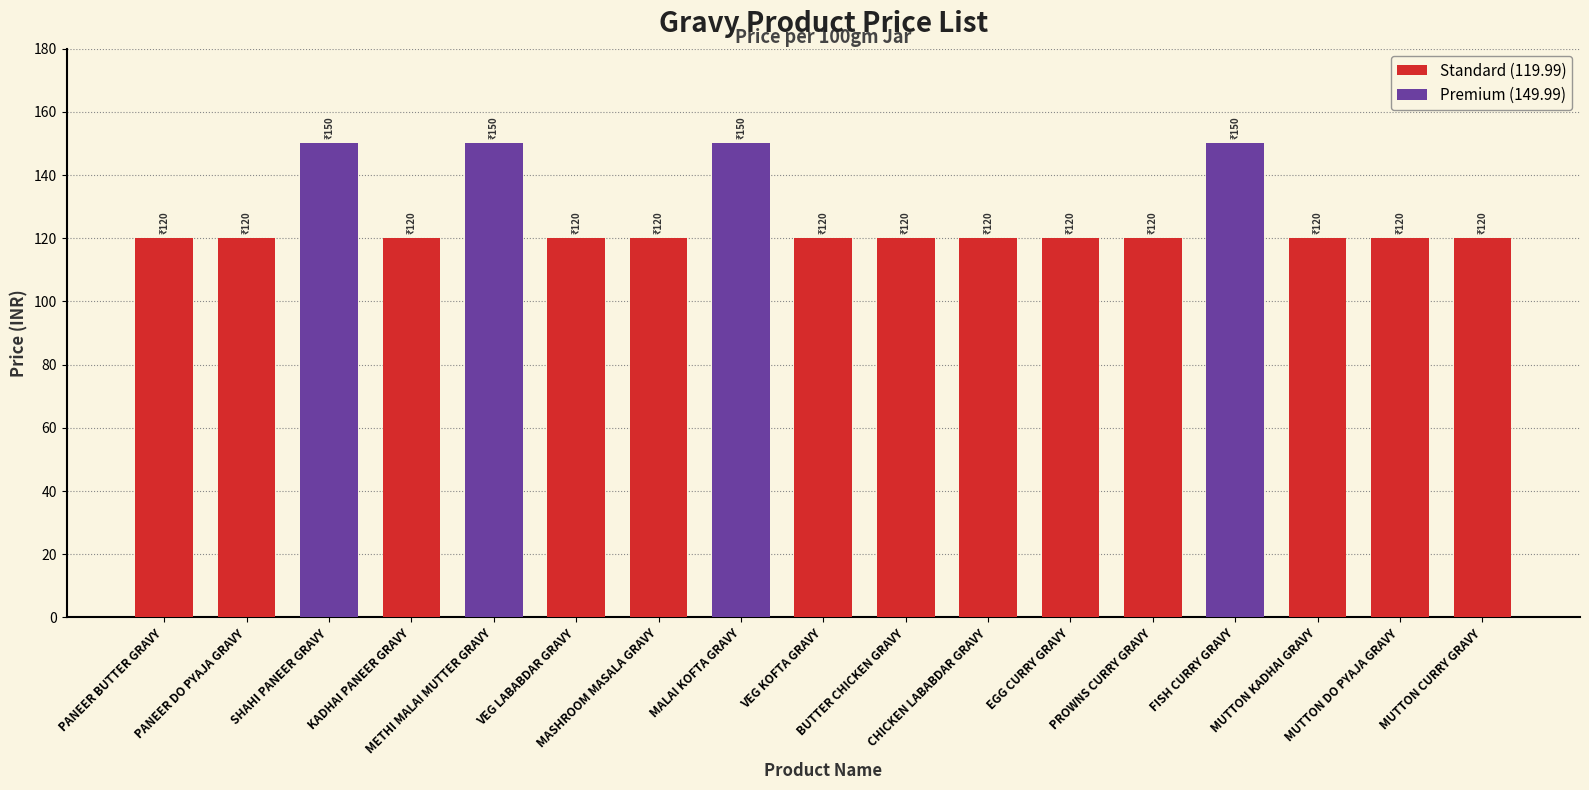

True or false: the data shows 120.0 at MUTTON CURRY GRAVY.

True